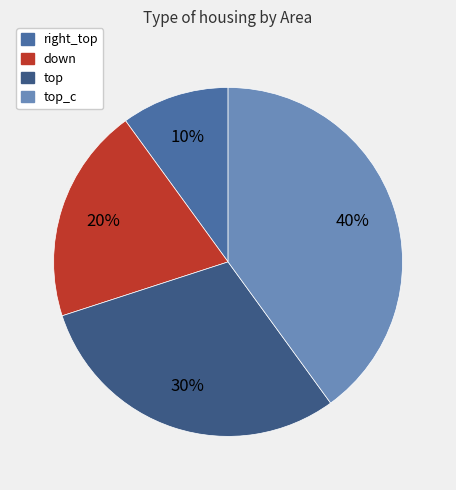

Which has a higher value, top_c or down?

top_c